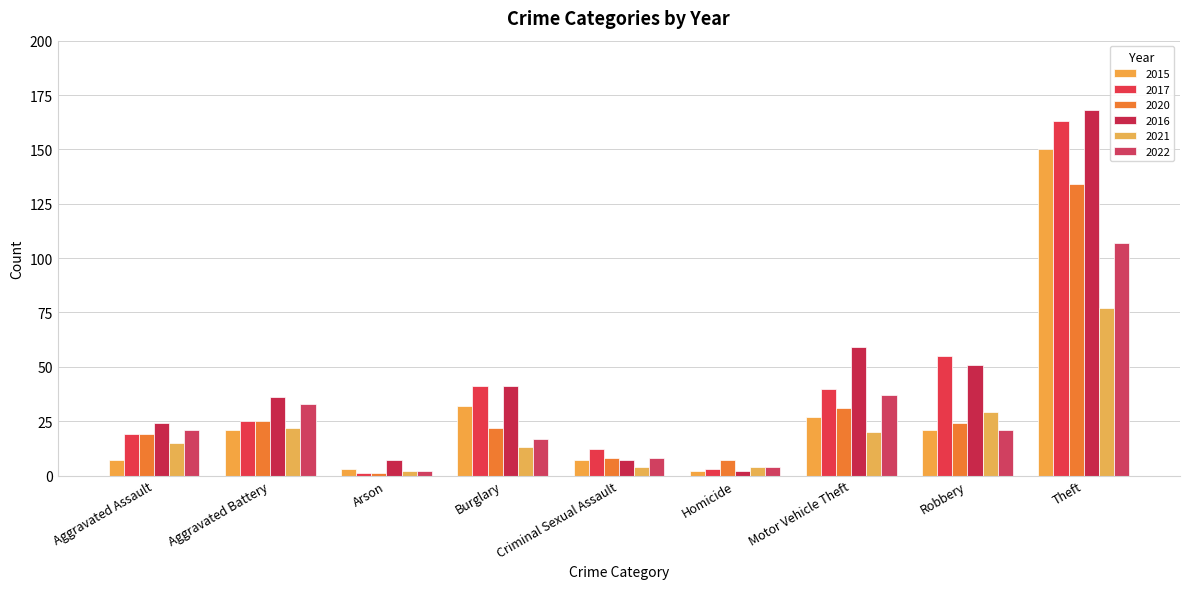

What is the label of the 2nd bar from the right?

Robbery